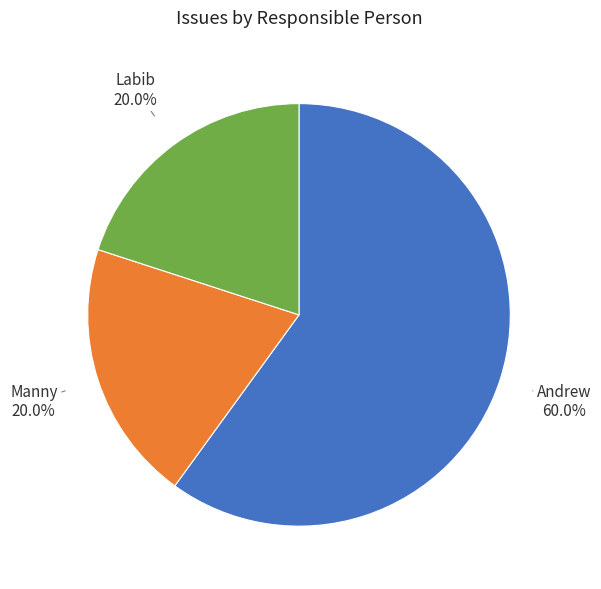

Does any single category account for the majority?

Yes